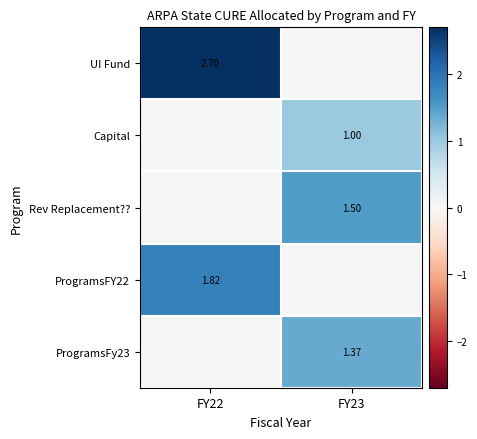

Is the value of UI Fund at FY22 greater than the value of ProgramsFy23 at FY23?

Yes